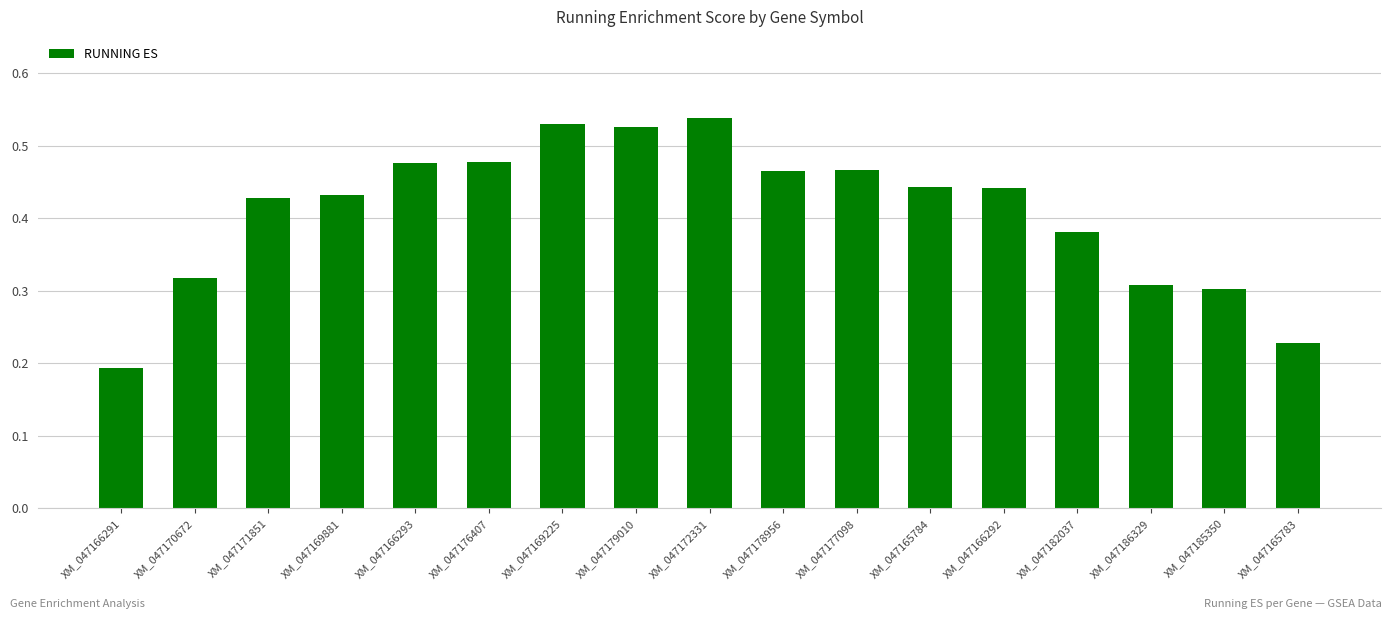

What is the label of the 8th bar from the right?

XM_047178956